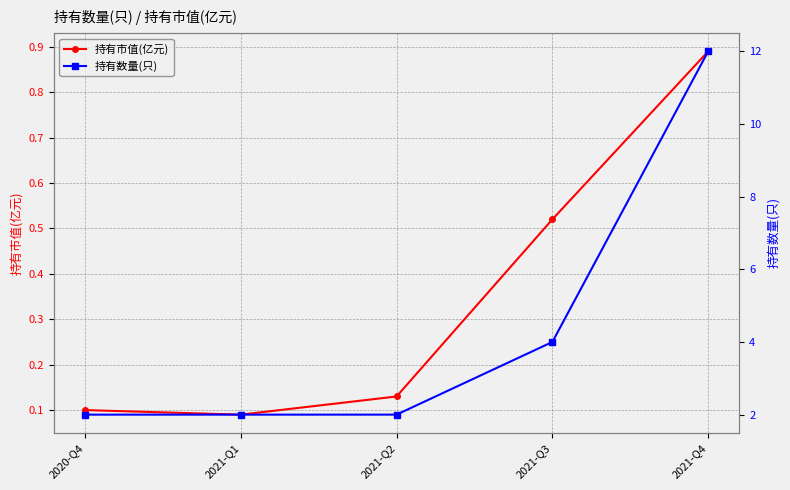

What is the difference between the highest and lowest values at 2021-Q3?

3.5